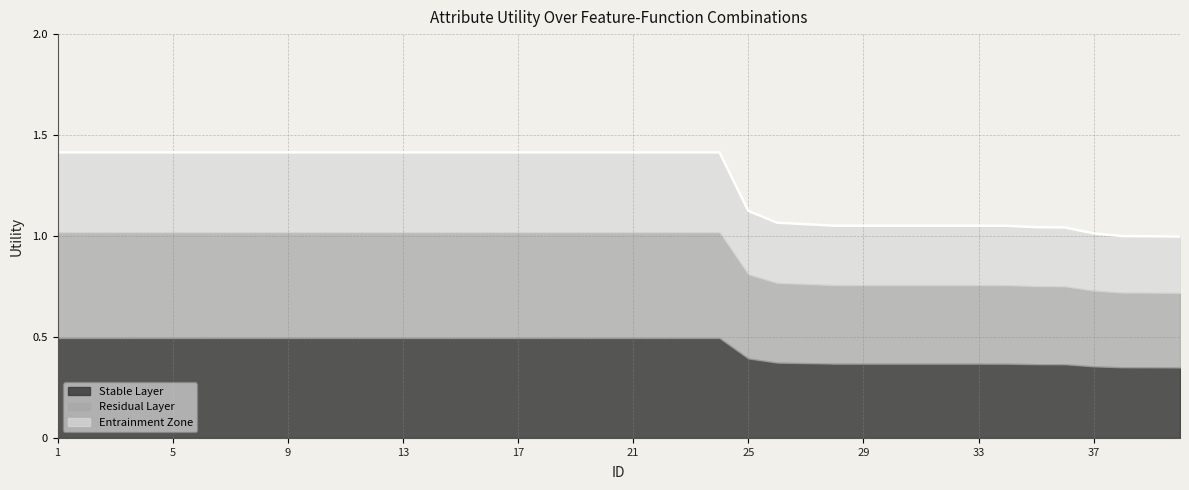

True or false: there are more than 0 points higher than both neighbors.

False